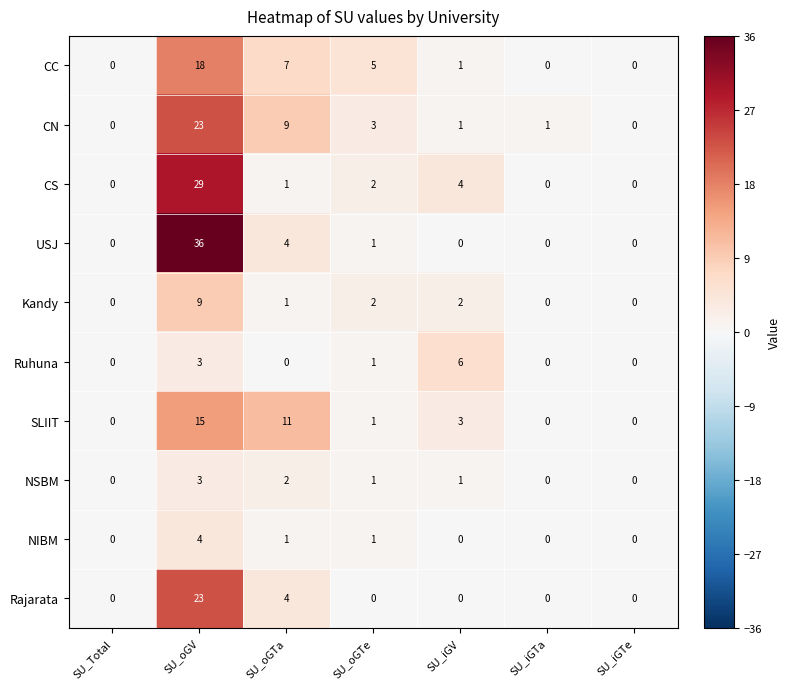

Which series has the largest range (max minus min)?

USJ